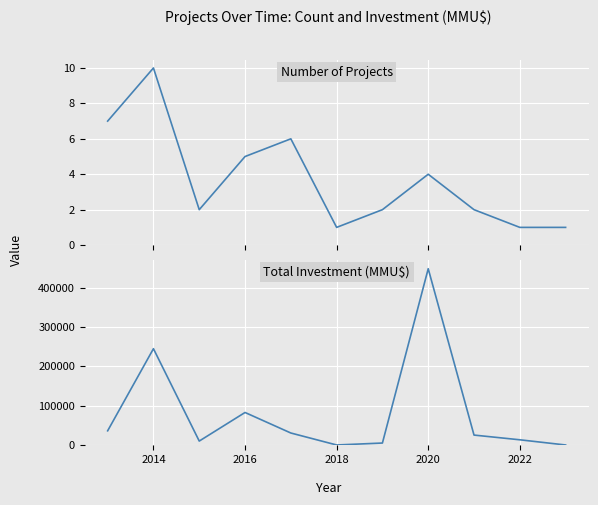

Rank the series by their average value, from highest to lowest.

Total Investment (MMU$), Number of Projects